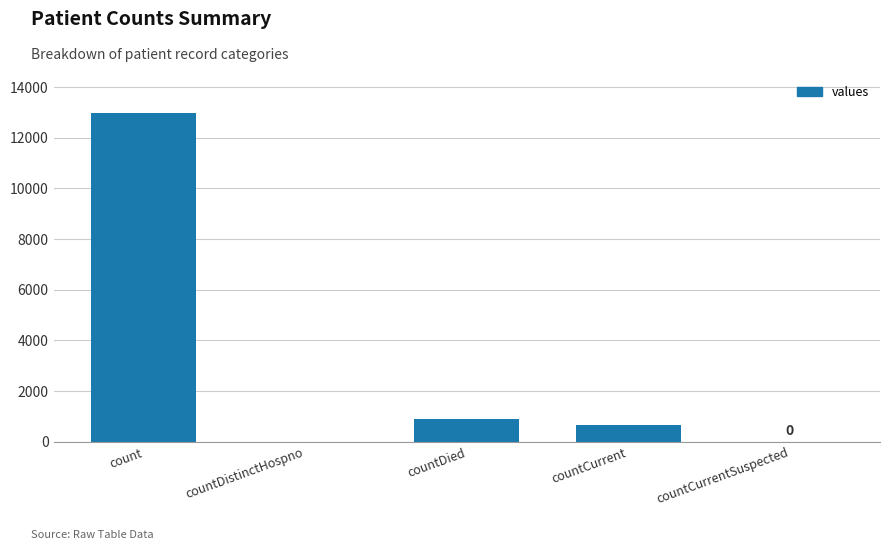

What is the sum of the values at countDistinctHospno and countDied?

906